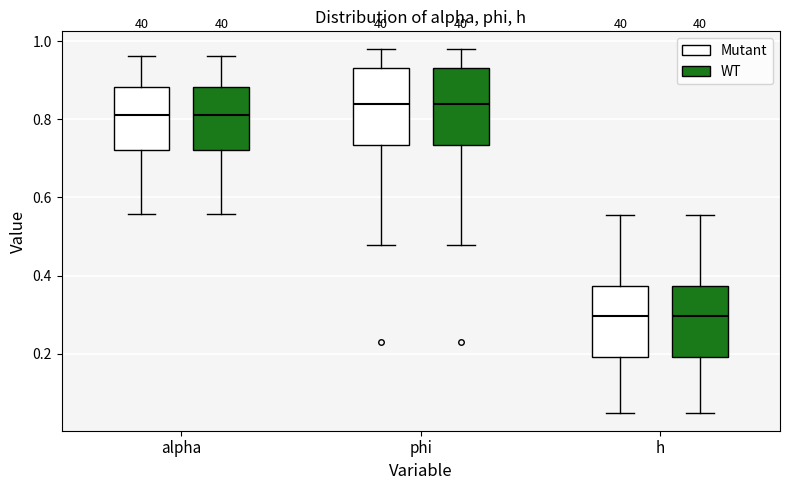

Where is the upper edge of the box for phi (WT) on the y-axis? The values are not printed on the chart, so give them approximately, as read against the axis.

0.94